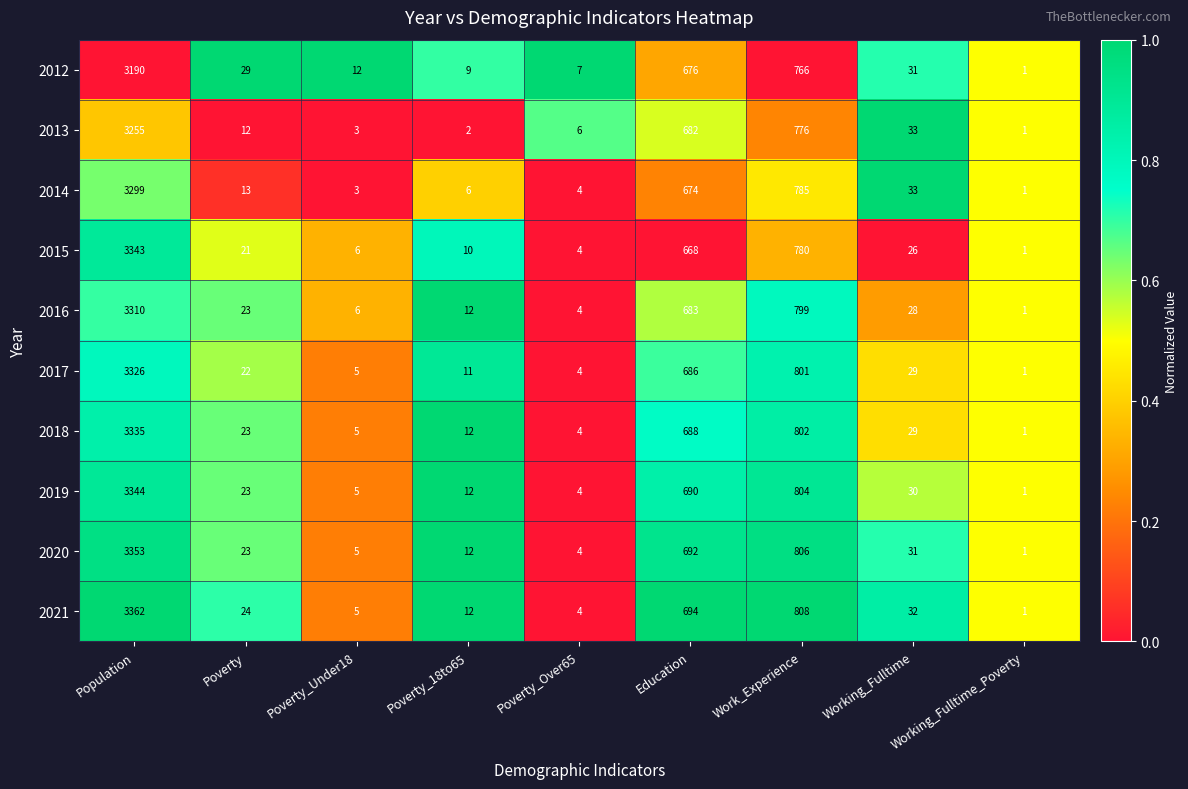

Which series changed the most between Poverty_Over65 and Working_Fulltime_Poverty?

2012